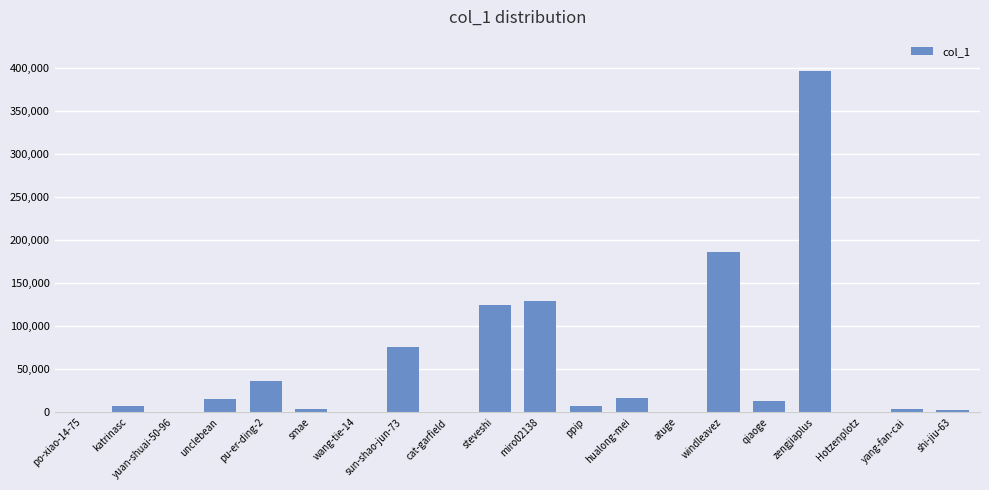

What is the change in value from steveshi to shi-jiu-63?

-121719